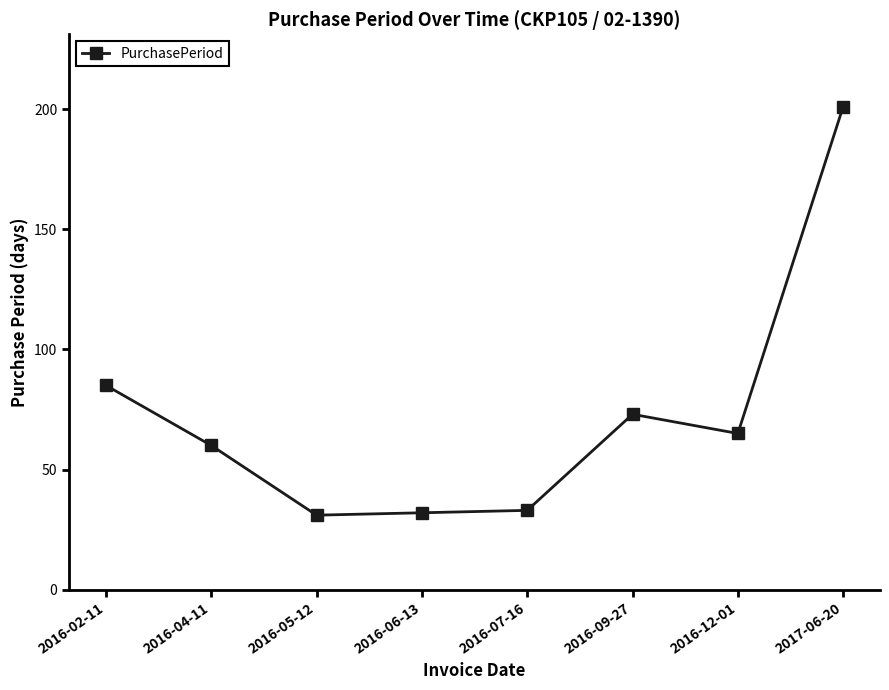

What is the sum of all values?

580